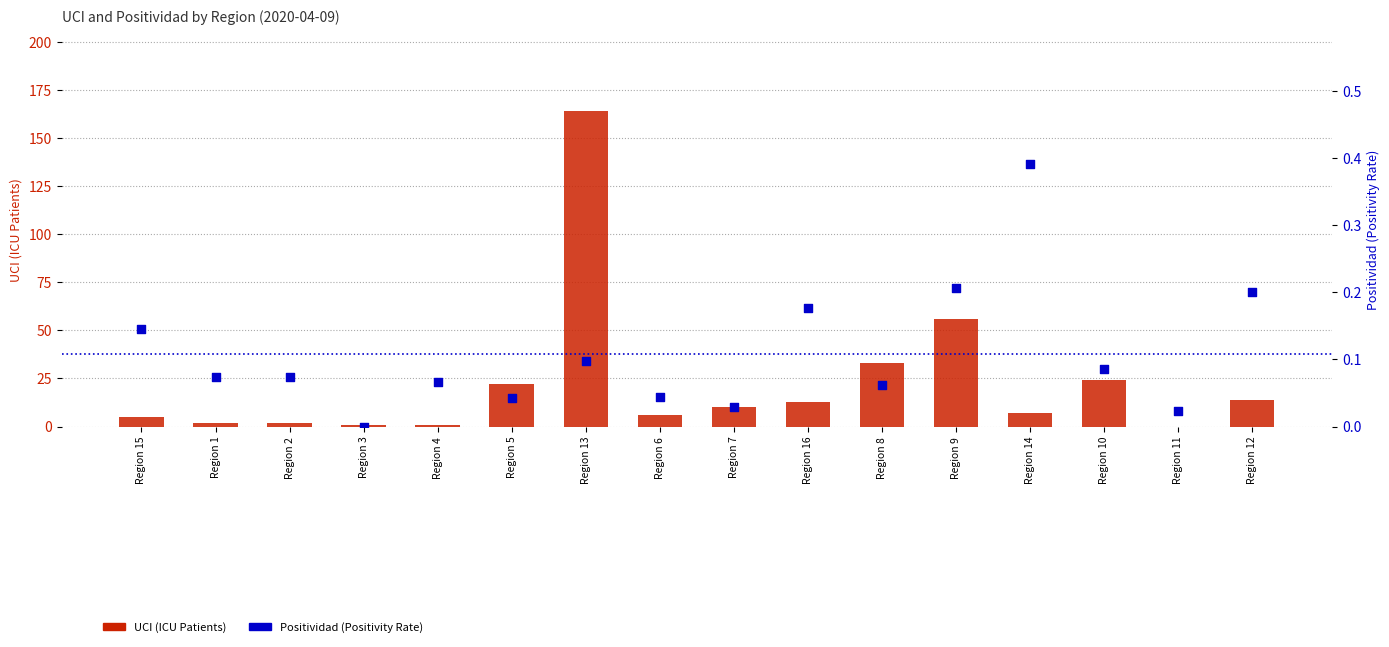

Is the value of UCI (ICU Patients) at Region 16 greater than the value of Positividad (Positivity Rate) at Region 5?

Yes